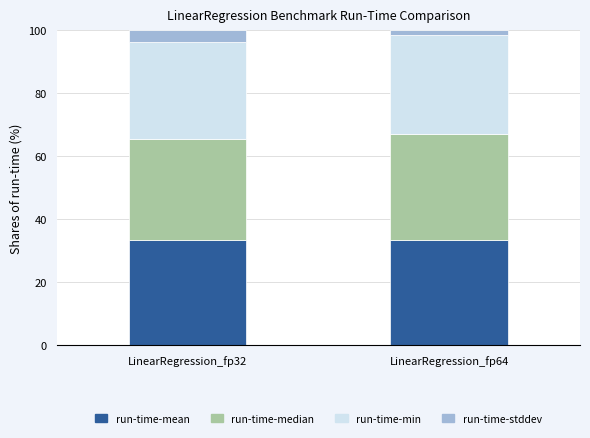

What is the lowest value of the run-time-mean series?

33.4